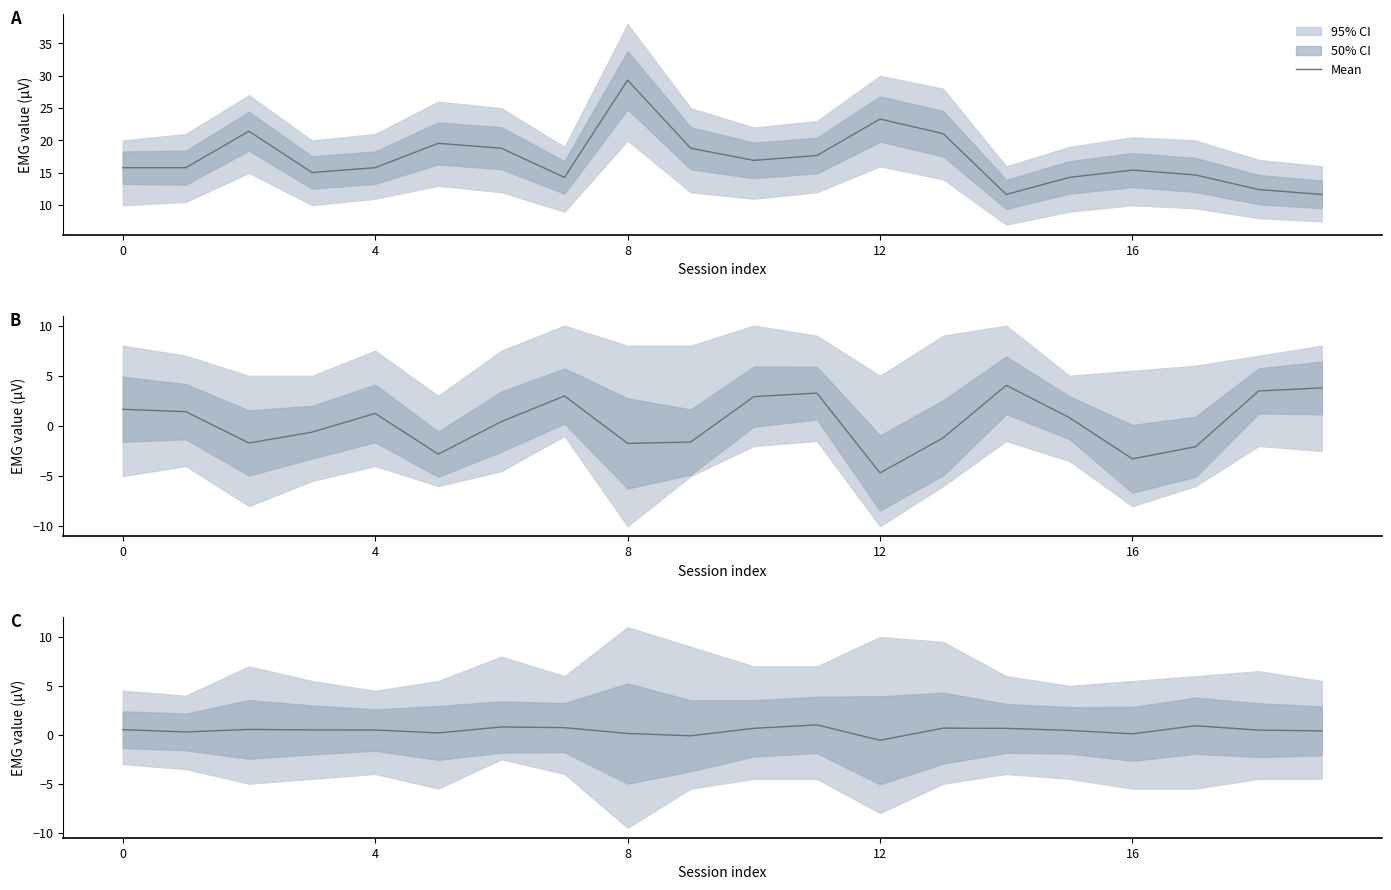

Which has a higher value, 5 or 10?

10